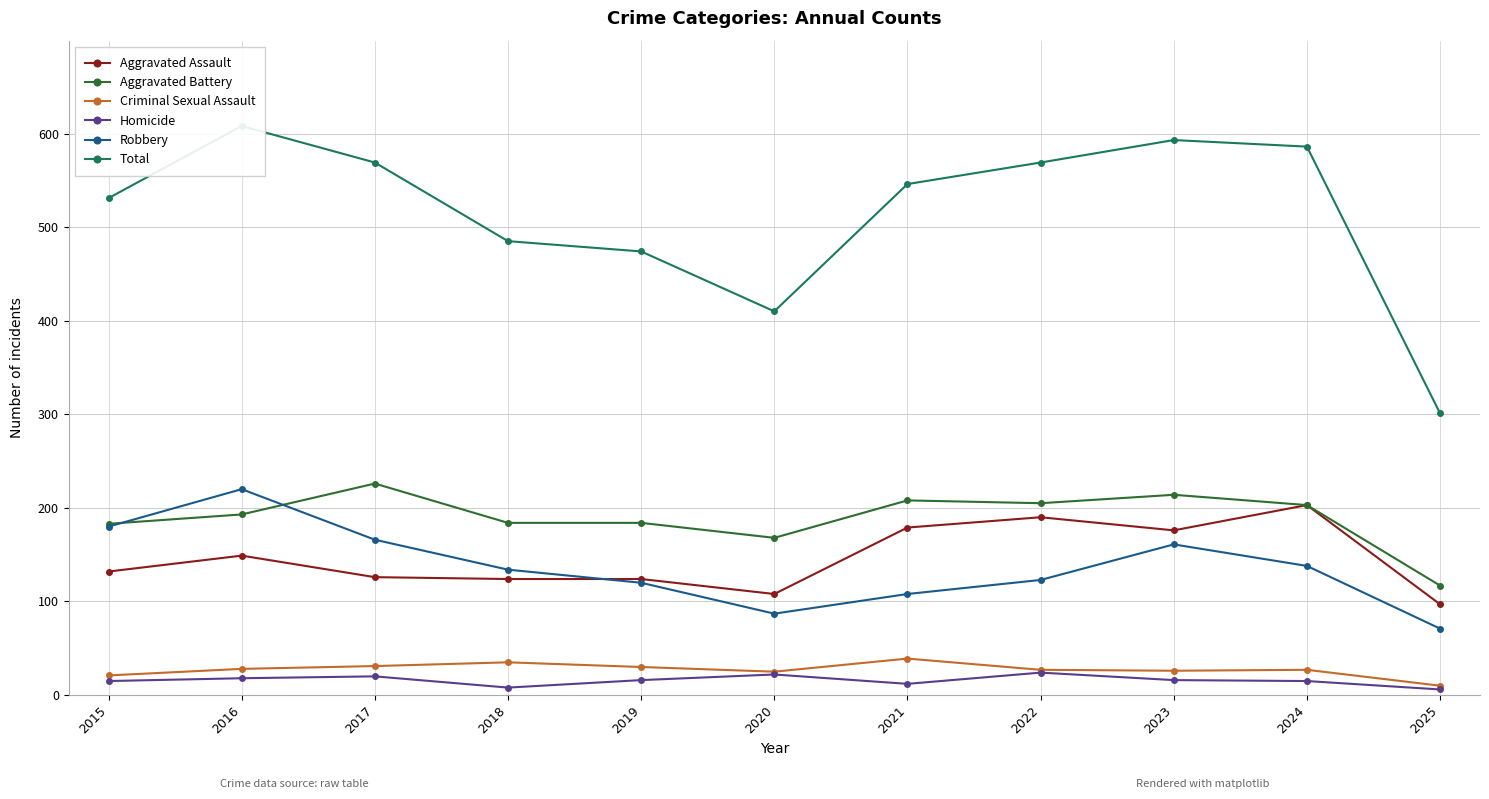

Reading left to right, what are all the values shown in this chart?

Aggravated Assault: 2015=132	2016=149	2017=126	2018=124	2019=124	2020=108	2021=179	2022=190	2023=176	2024=203	2025=97
Aggravated Battery: 2015=183	2016=193	2017=226	2018=184	2019=184	2020=168	2021=208	2022=205	2023=214	2024=203	2025=117
Criminal Sexual Assault: 2015=21	2016=28	2017=31	2018=35	2019=30	2020=25	2021=39	2022=27	2023=26	2024=27	2025=10
Homicide: 2015=15	2016=18	2017=20	2018=8	2019=16	2020=22	2021=12	2022=24	2023=16	2024=15	2025=6
Robbery: 2015=180	2016=220	2017=166	2018=134	2019=120	2020=87	2021=108	2022=123	2023=161	2024=138	2025=71
Total: 2015=531	2016=608	2017=569	2018=485	2019=474	2020=410	2021=546	2022=569	2023=593	2024=586	2025=301